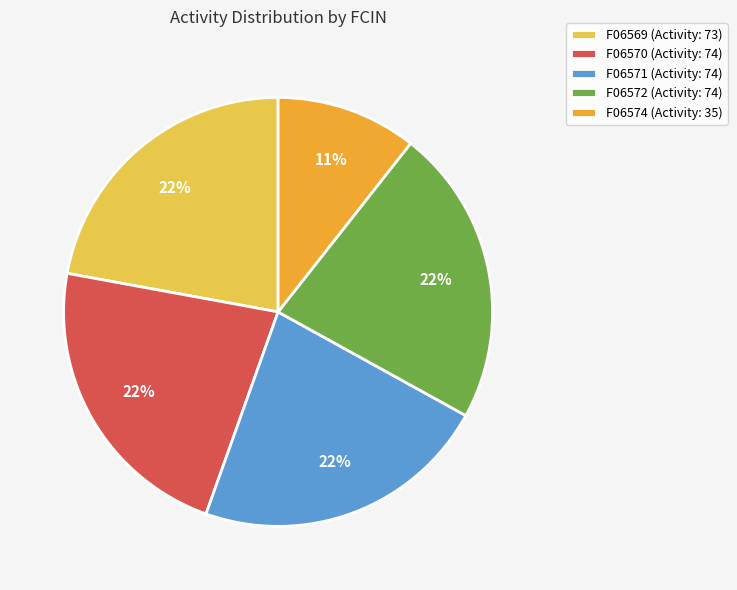

Is it true that F06571 is 22% of the pie?

True